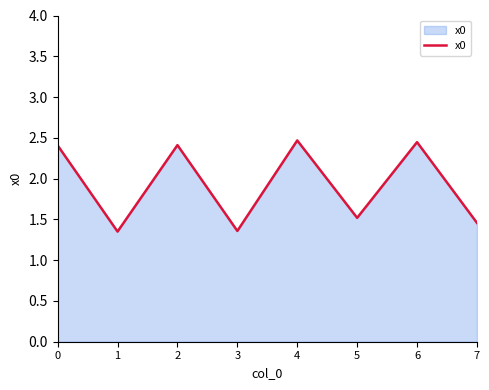

How many values are between 1 and 2?

4